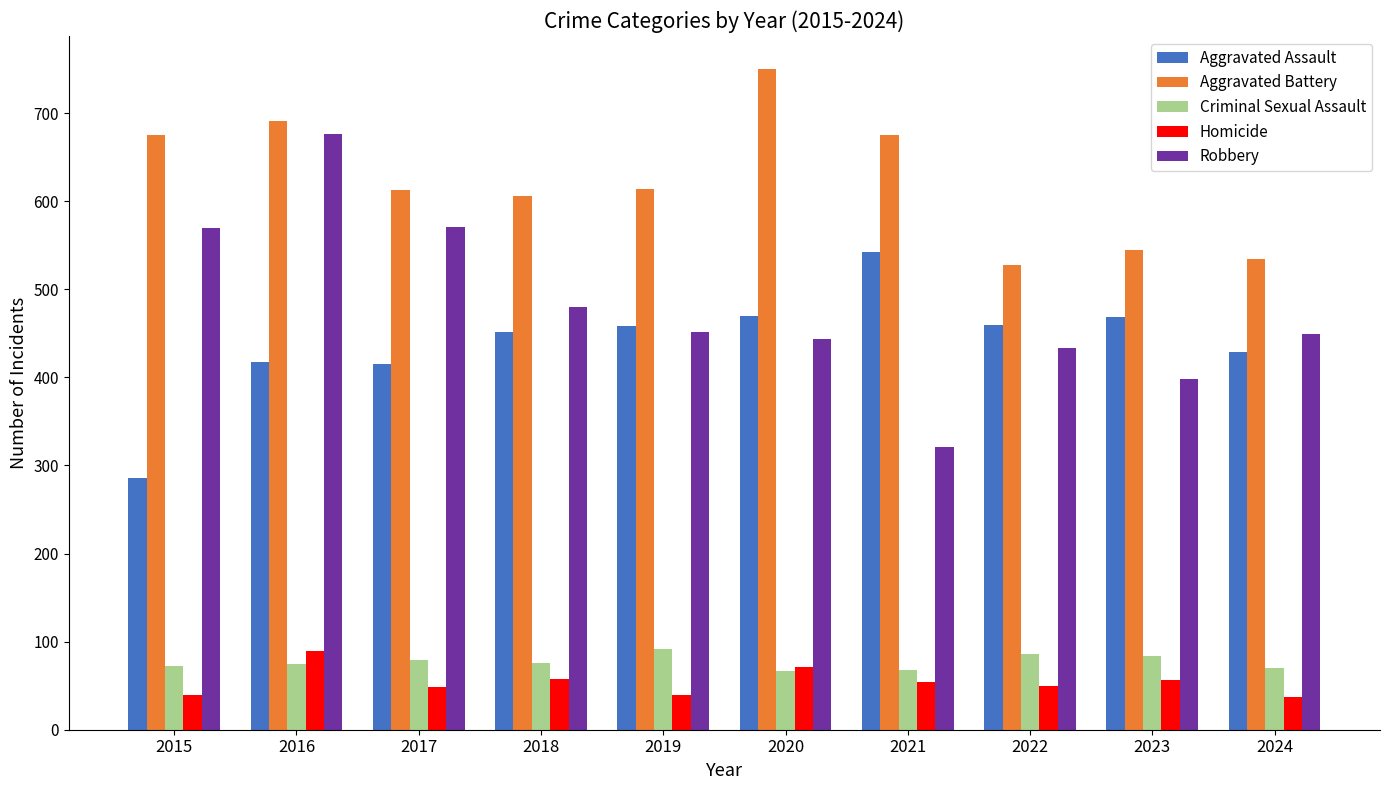

The value of Criminal Sexual Assault at 2015 is 72. True or false?

True